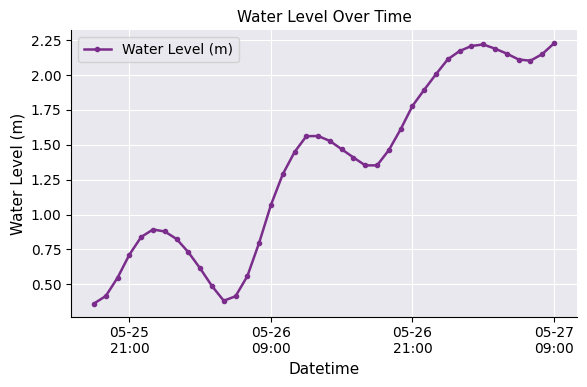

What is the value of the 31st point from the left?

2.1